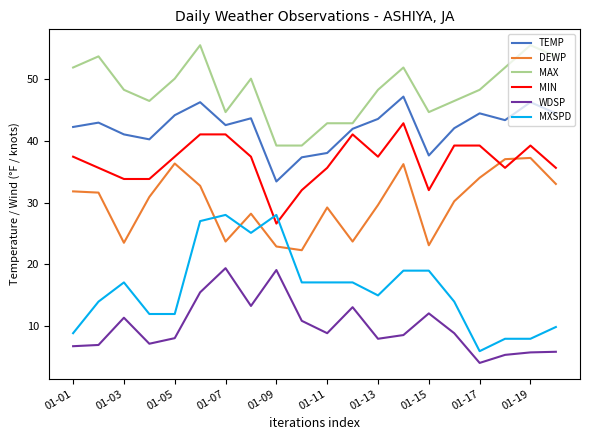

What is the difference between the maximum and minimum values in the MIN series?

16.2